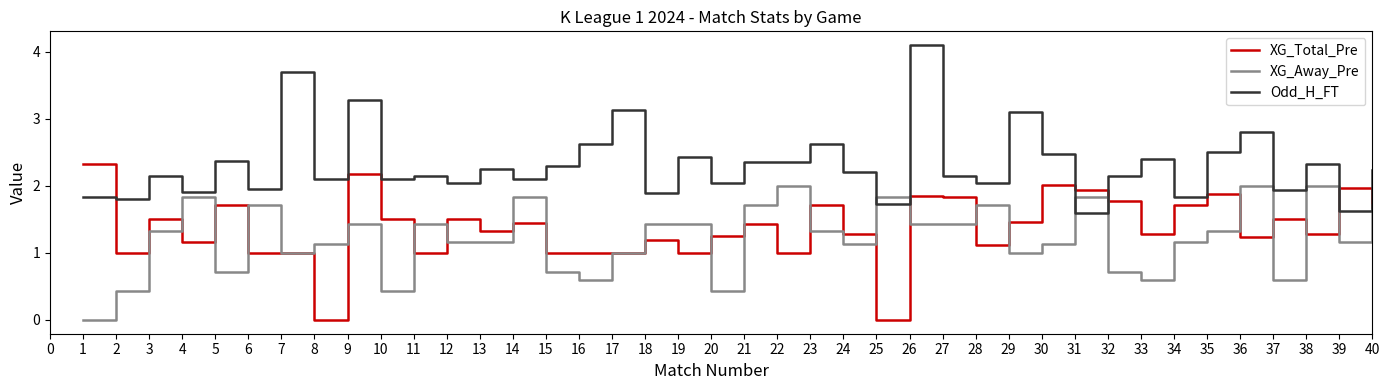

Is it true that XG_Total_Pre equals 1.5 at 3?

True